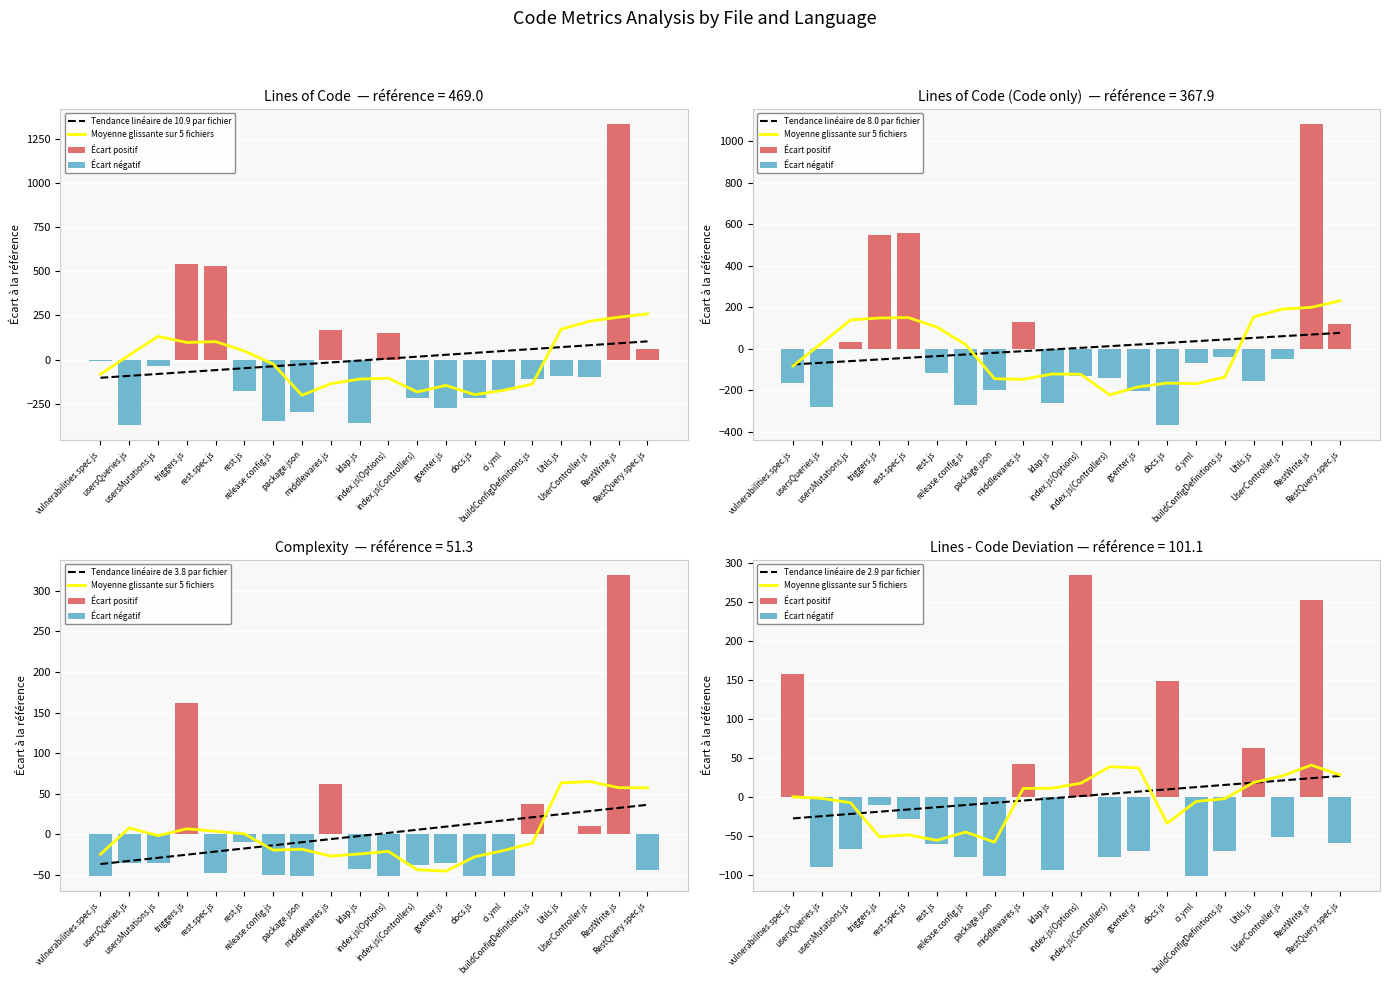

Which series changed the most between package.json and middlewares.js?

Lines